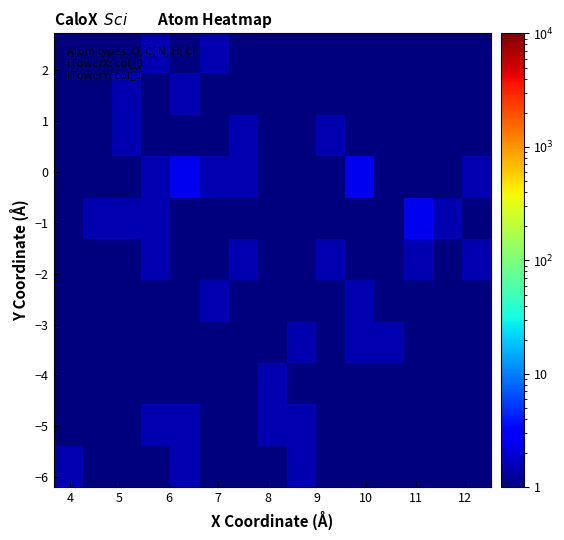

What is the greatest value displayed?

2.5